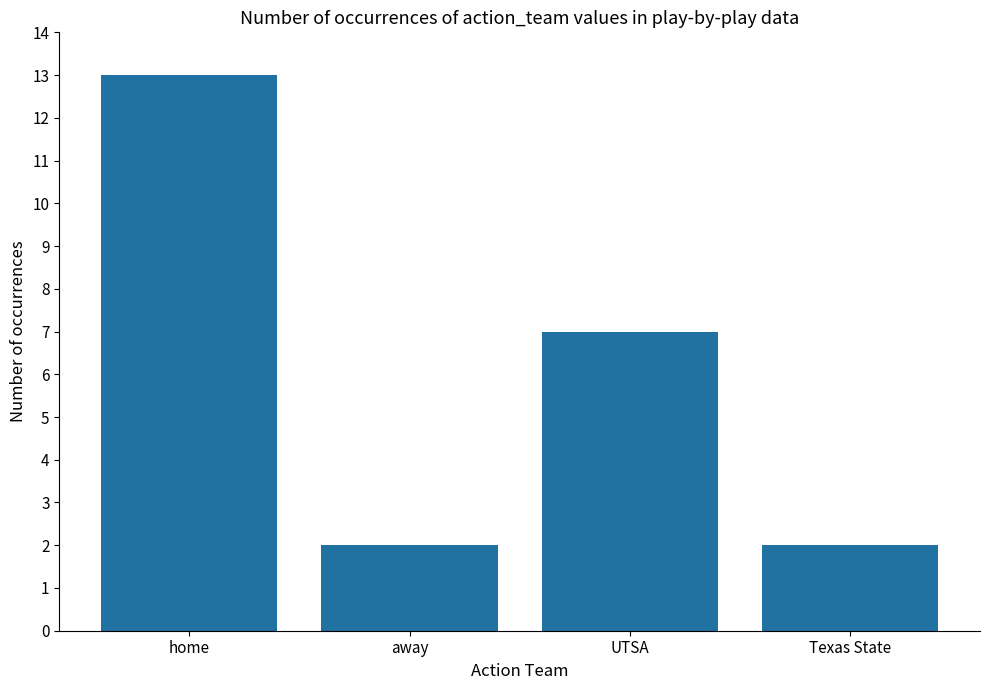

Which has a higher value, home or away?

home